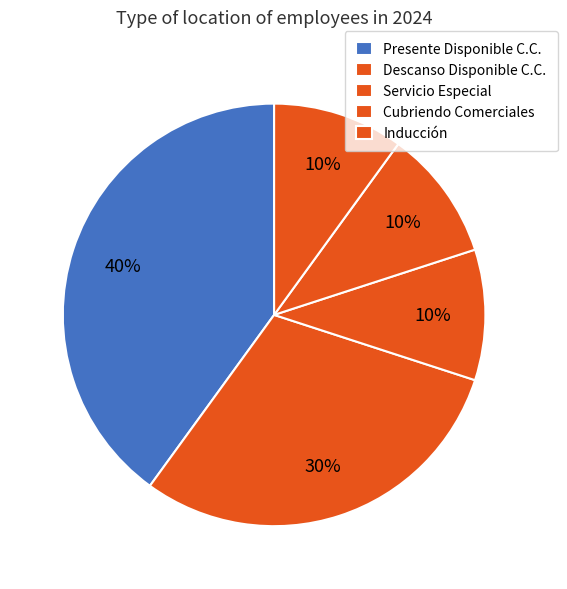

Is it true that Descanso Disponible C.C. is 22% of the pie?

False